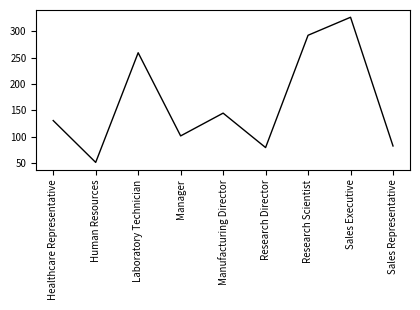

The value at Sales Executive is 326. True or false?

True